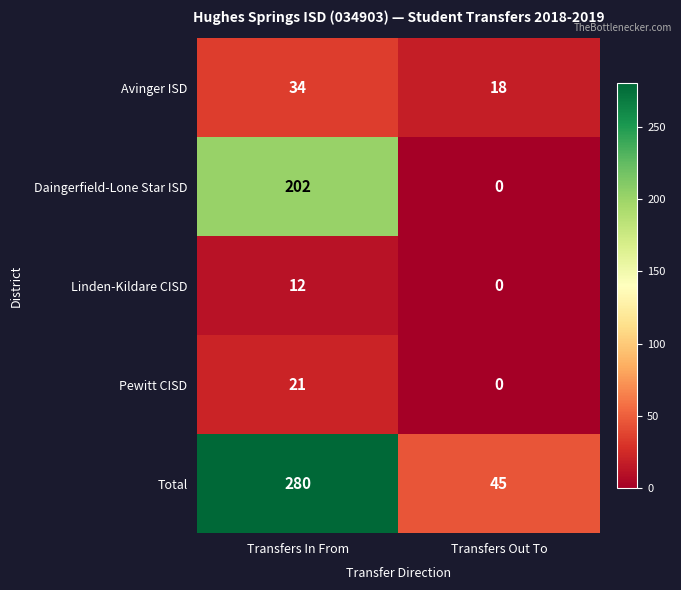

Rank the series at Transfers In From from highest to lowest value.

Total, Daingerfield-Lone Star ISD, Avinger ISD, Pewitt CISD, Linden-Kildare CISD